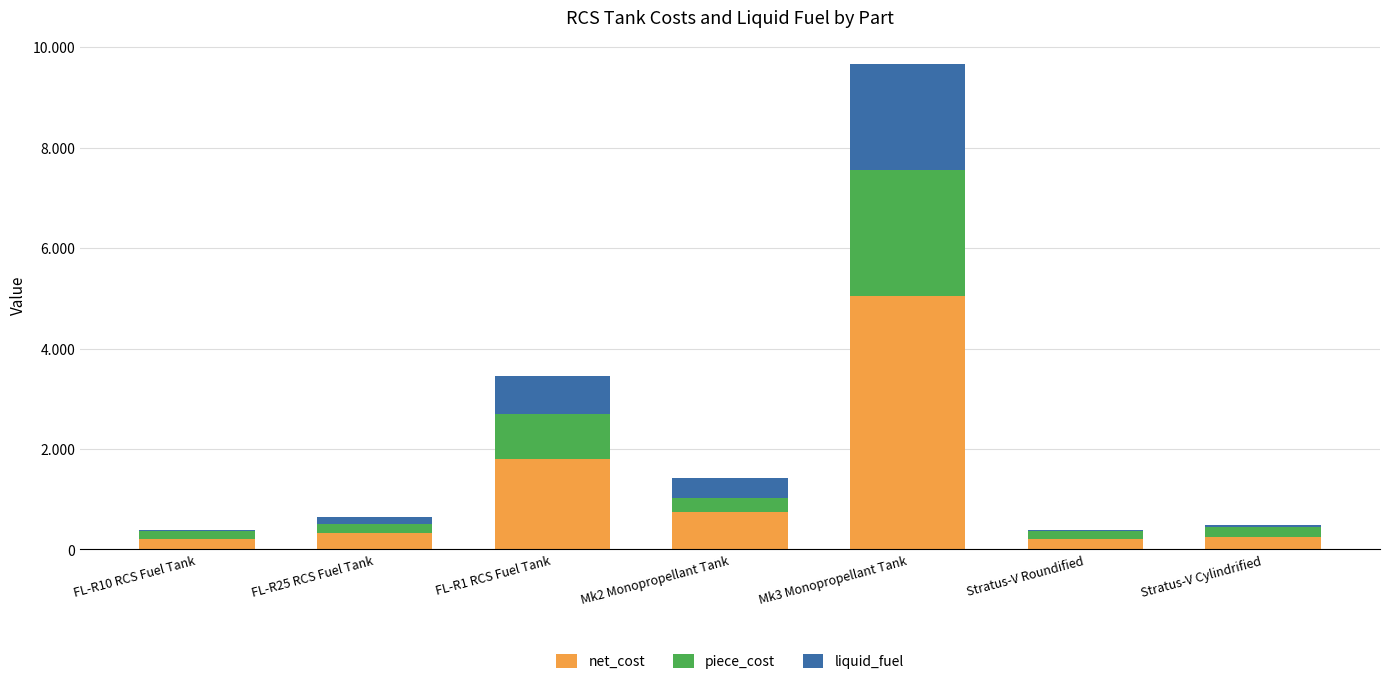

True or false: liquid_fuel has a value of 750 at FL-R1 RCS Fuel Tank.

True